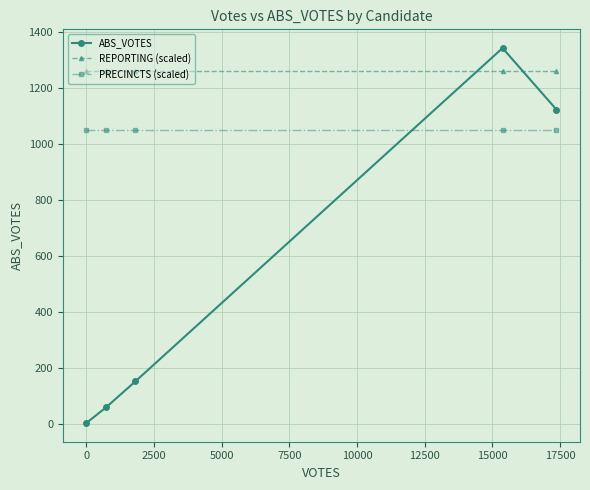

Reading left to right, extract all data points from this chart.

ABS_VOTES: 2	58	151	1342	1122
REPORTING (scaled): 1260	1260	1260	1260	1260
PRECINCTS (scaled): 1050	1050	1050	1050	1050